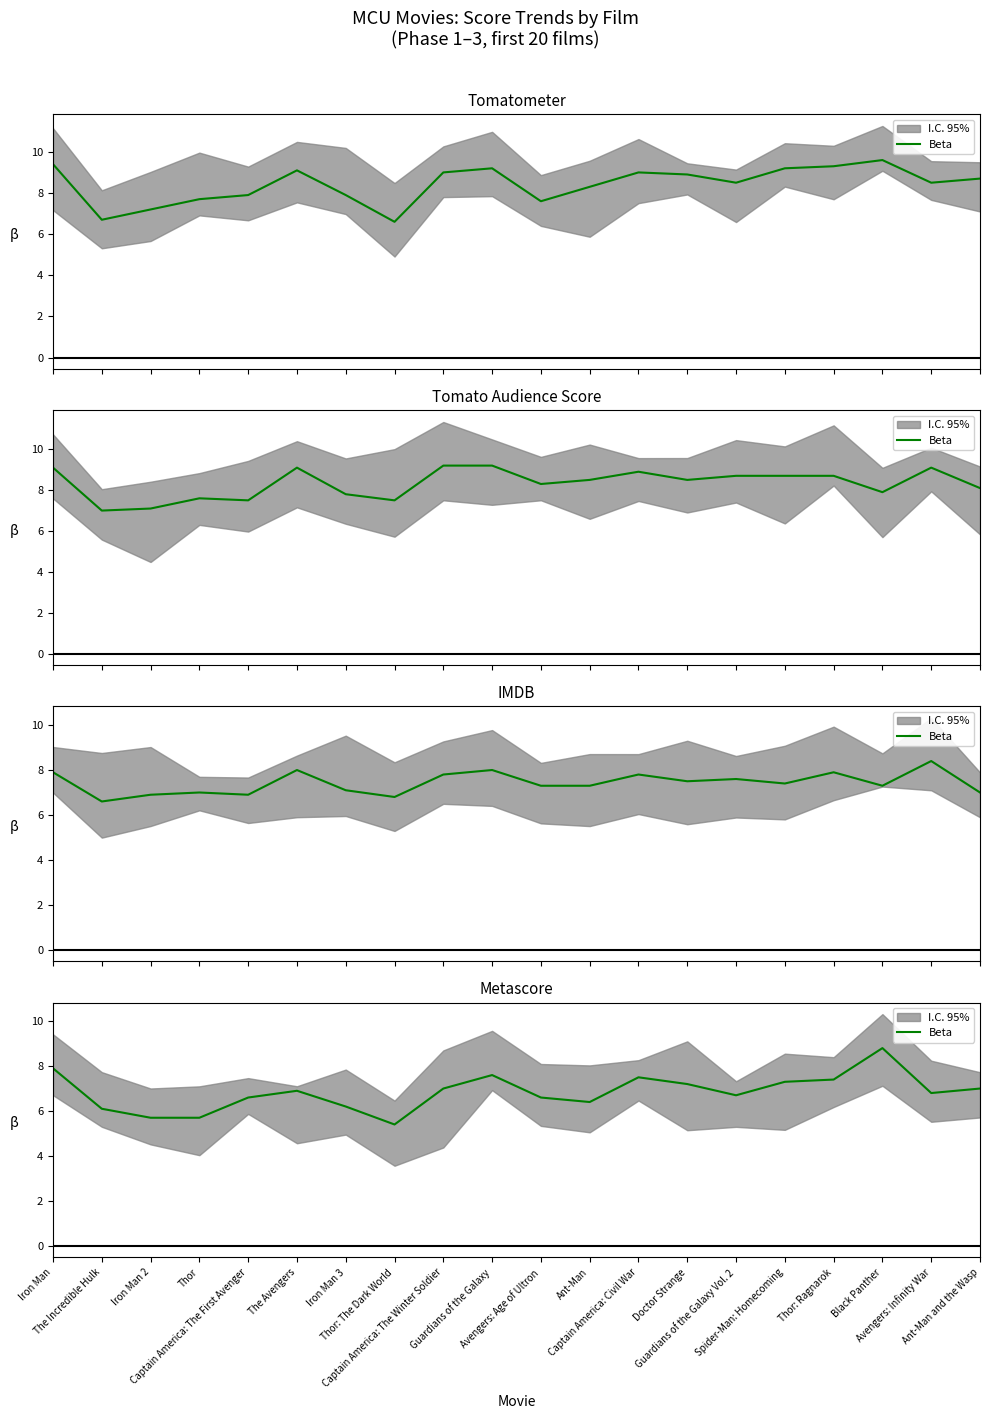

True or false: the data shows 6.8 at Avengers: Infinity War.

True